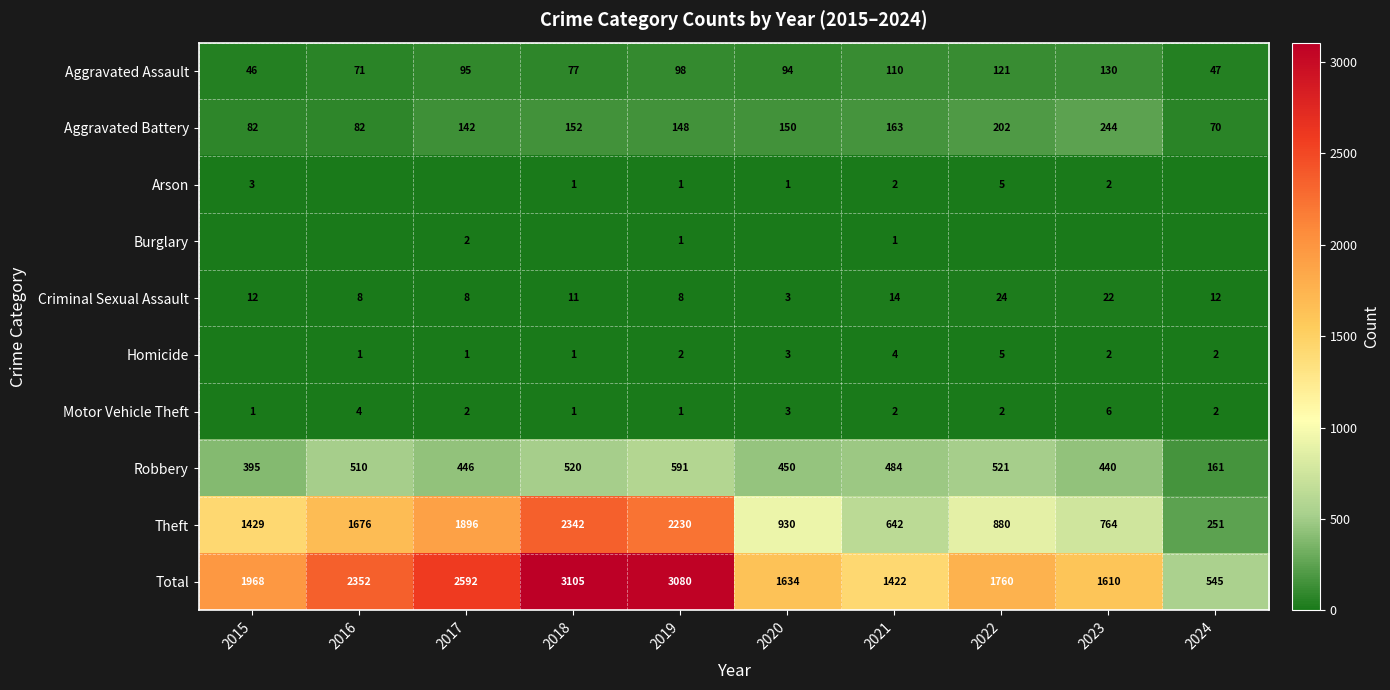

At which label is Arson closest to 2?

2021